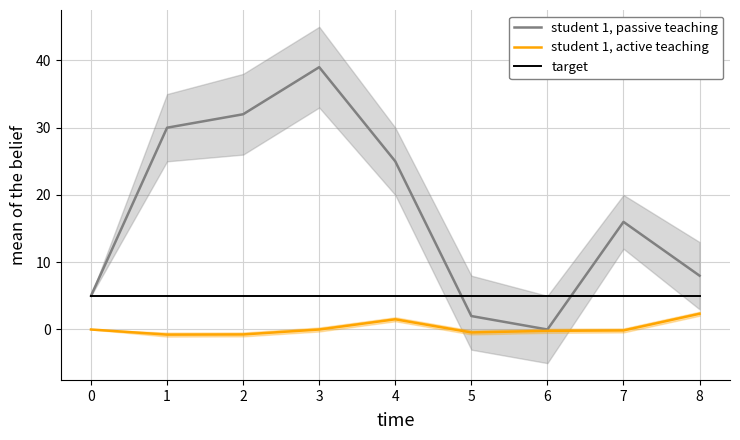

The target series shows 7.4 at 0. True or false?

False